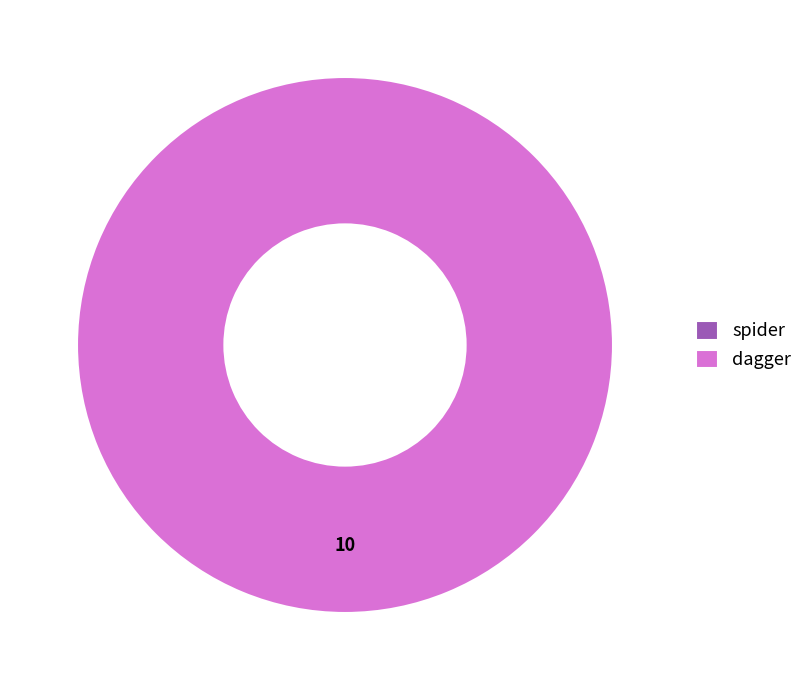

What percentage is the dagger slice, to the nearest percent?

100%